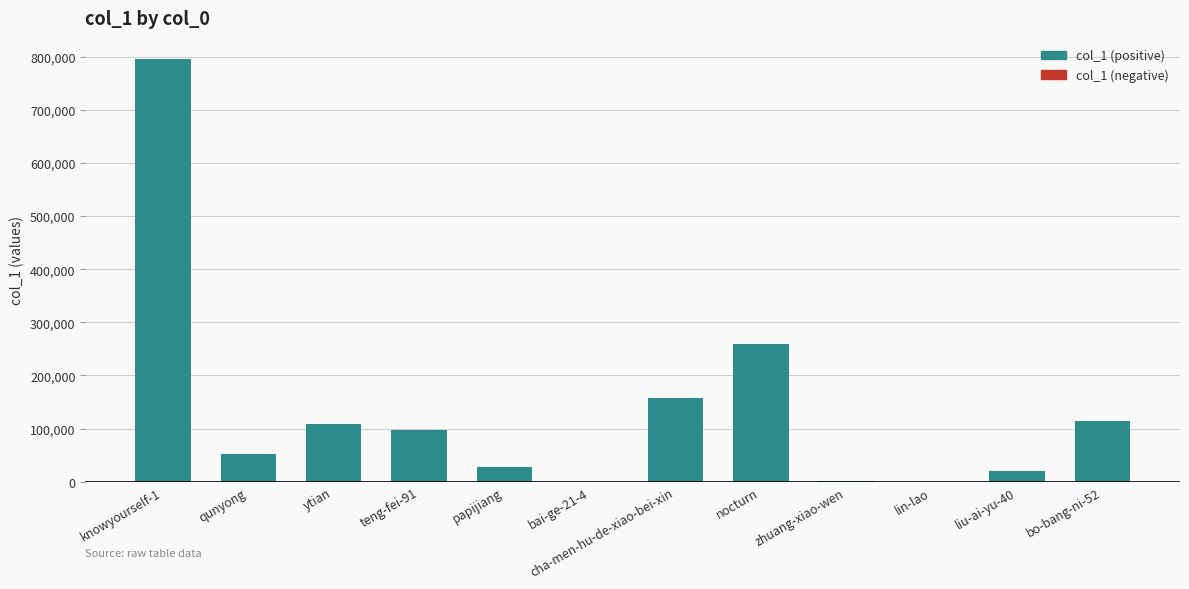

What is the change in value from ytian to nocturn?

+150870